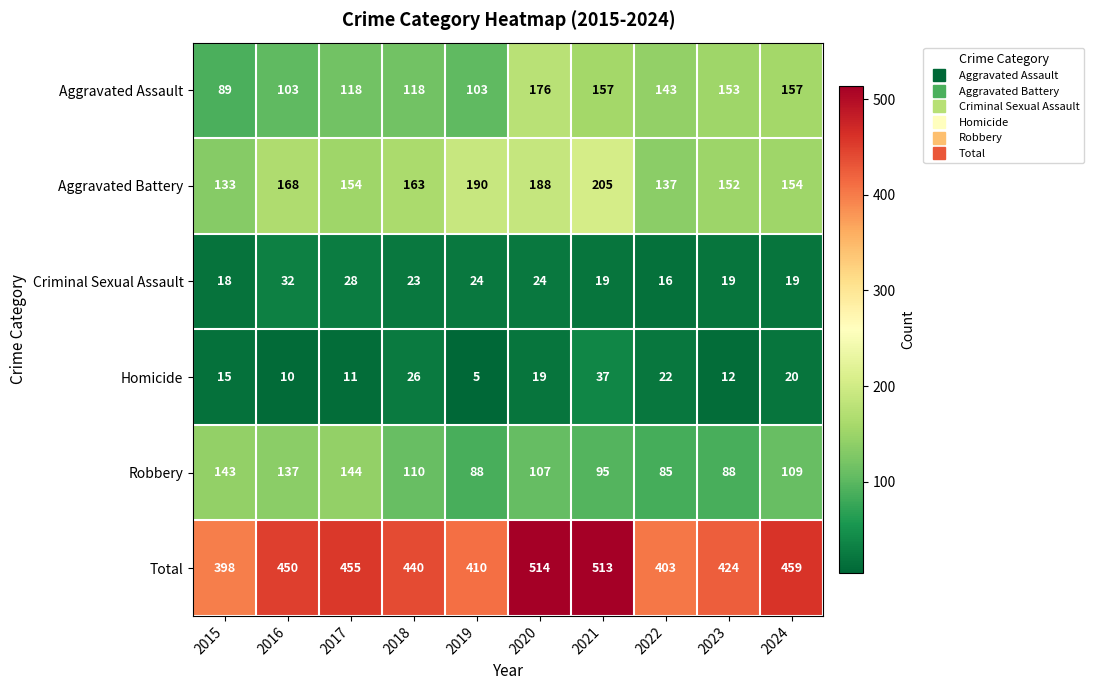

Which category has the highest value in the Total series?

2020